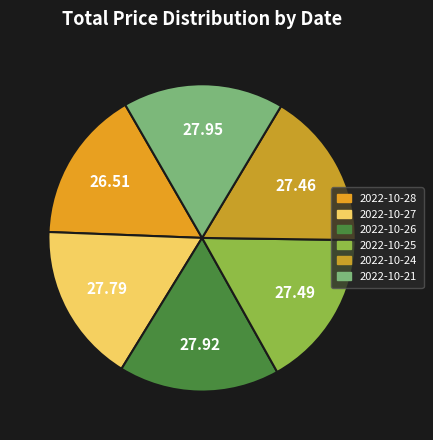

Is it true that 2022-10-26 is 17% of the pie?

True